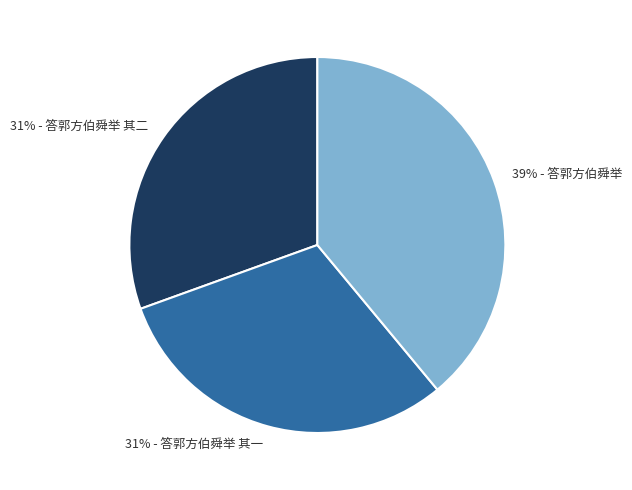

To the nearest percent, what is the difference between the largest and smallest slice percentages?

8%